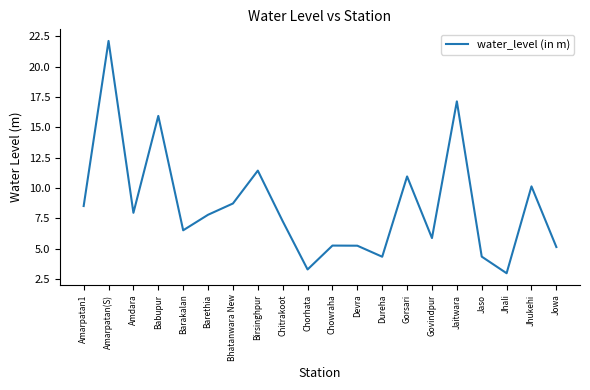

Where is the first local maximum?

Amarpatan(S)